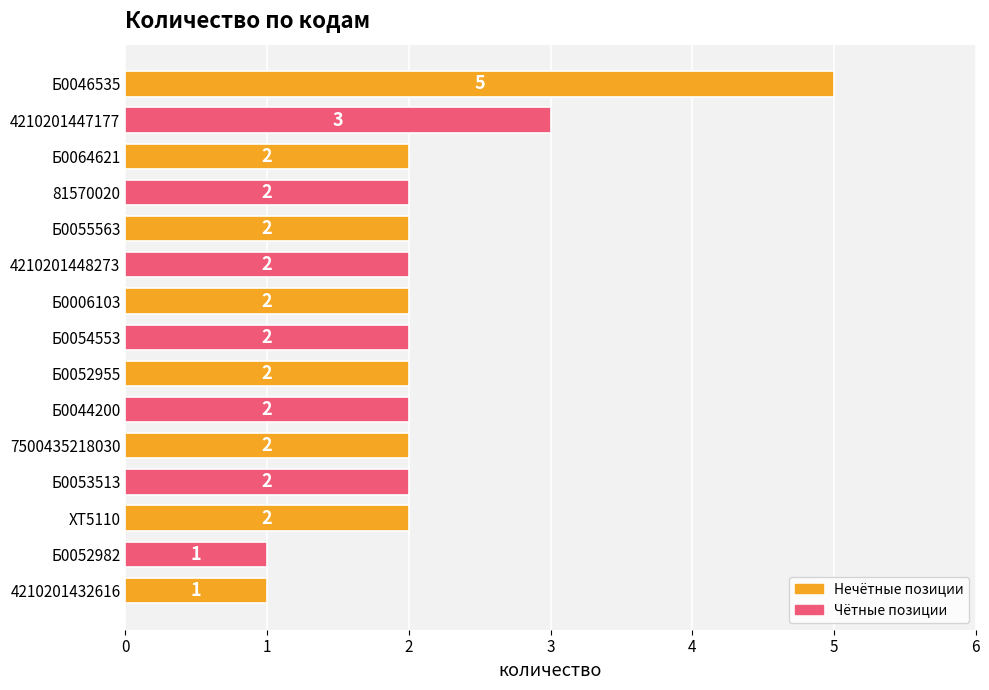

Approximately how many times larger is the value at 4210201448273 compared to Б0064621?

1.0